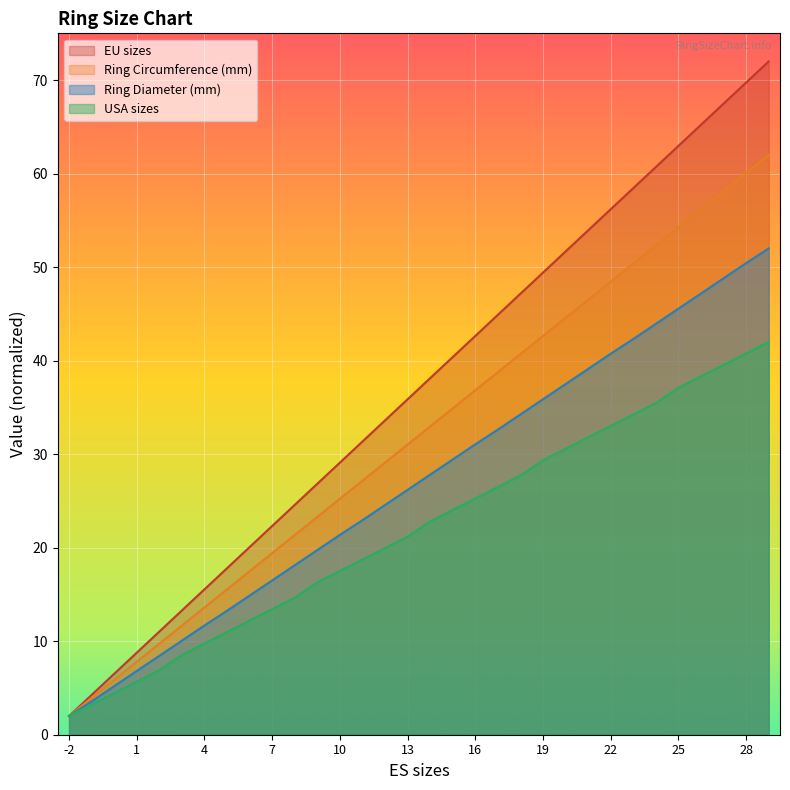

Between -1 and 17, which is larger?

17